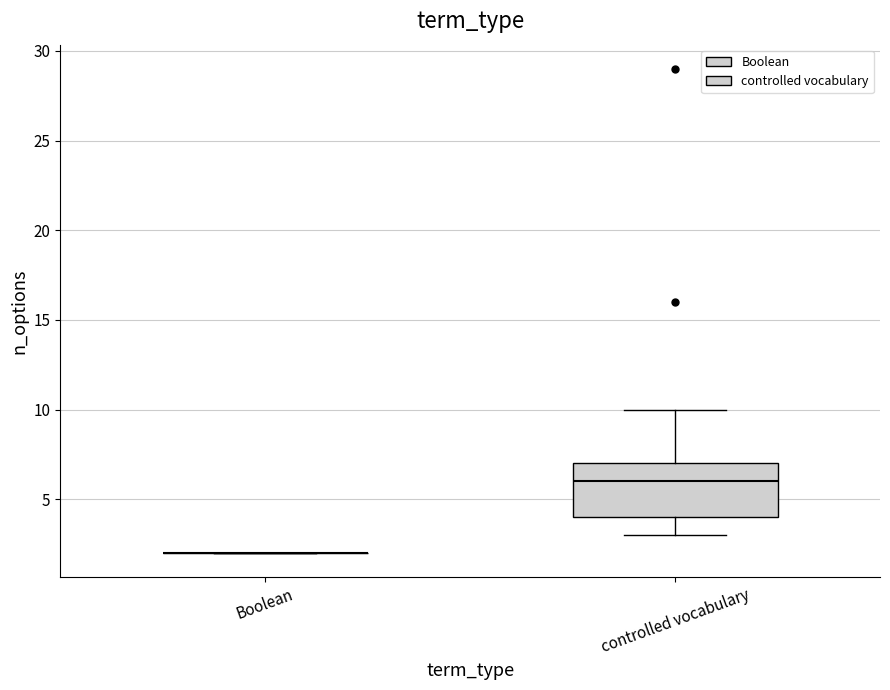

Reading left to right, read every box against the y-axis: the position of its median line, the range the box covers, and the ends of its whiskers. The values are not printed on the chart, so give them approximately, as read against the axis.

Boolean: box collapsed to a line at 2, whiskers 2 to 2
controlled vocabulary: median 6, box 4 to 7, whiskers 3 to 10